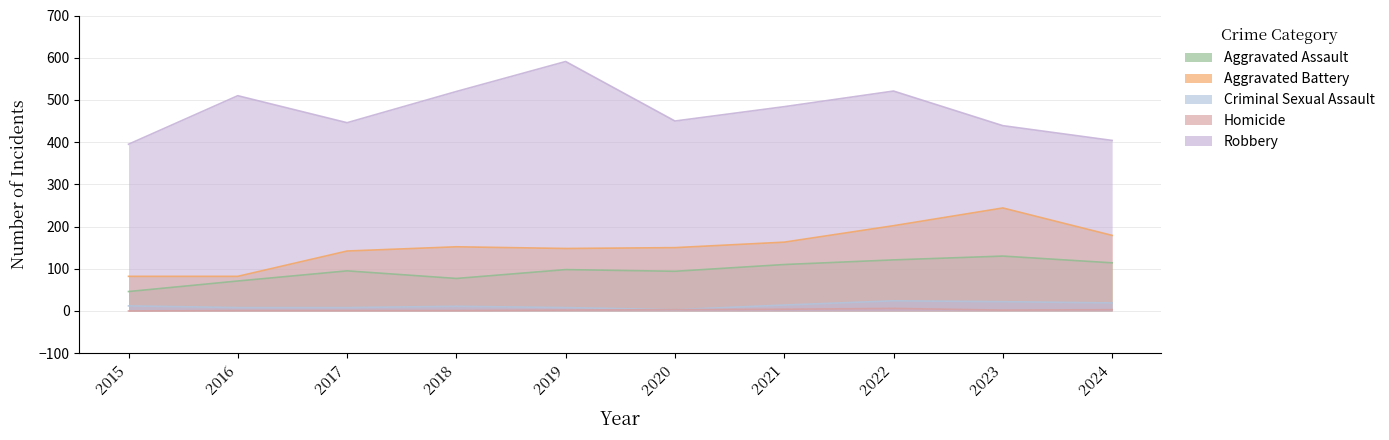

Read the Aggravated Battery value at 2021, to the nearest 5.

165